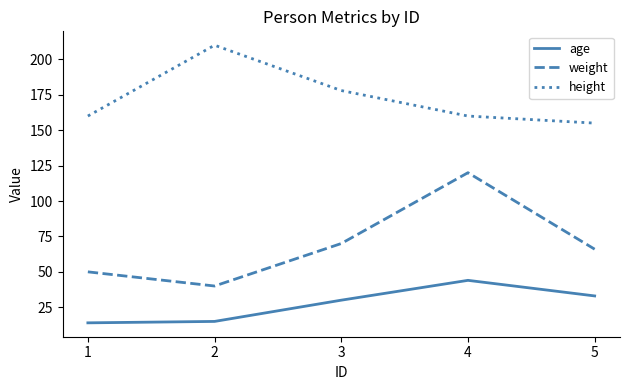

How many lines are shown in the chart?

3